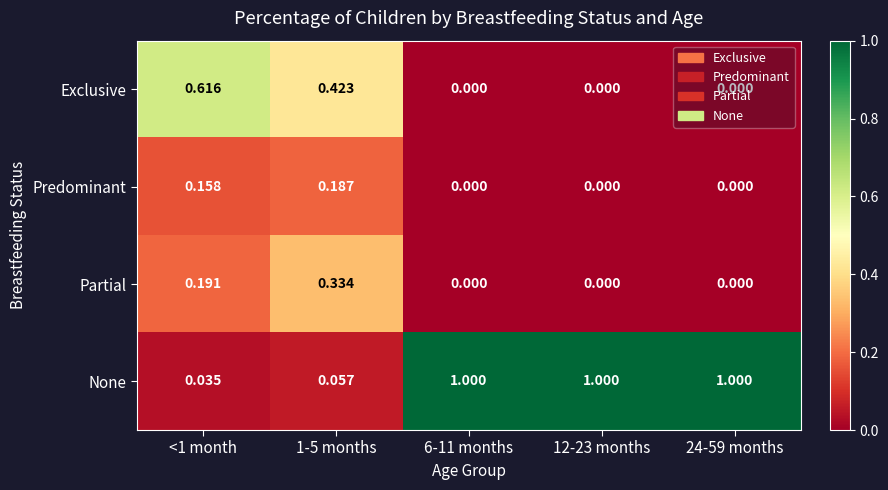

Which series has the largest total across all categories?

None